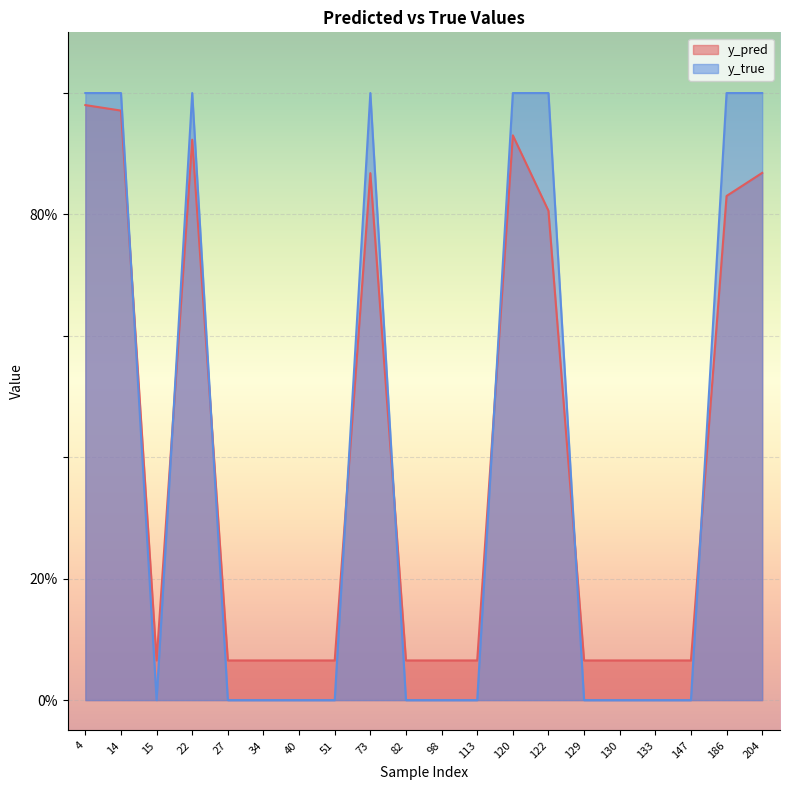

What is the average value of the y_true series?

0.4